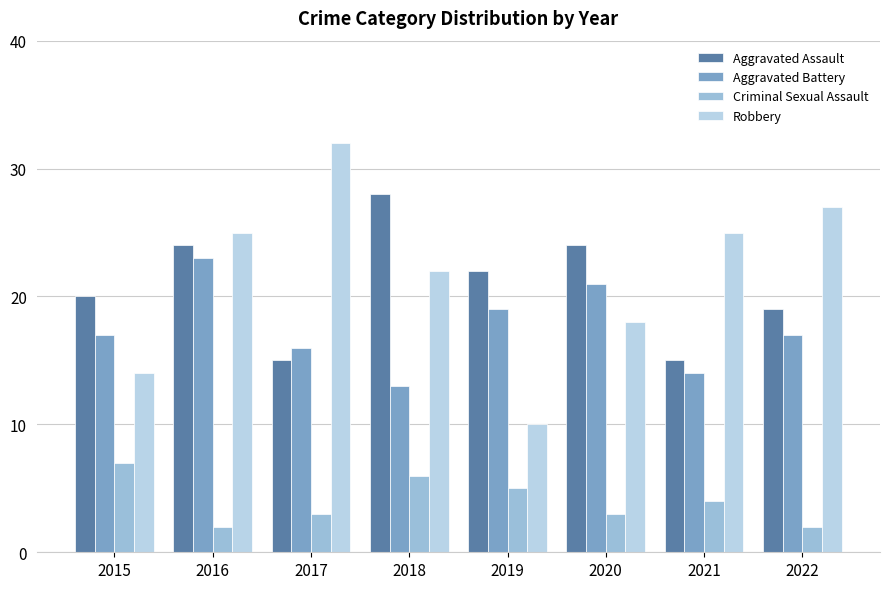

List the labels in order of Aggravated Battery value, smallest first.

2018, 2021, 2017, 2015, 2022, 2019, 2020, 2016